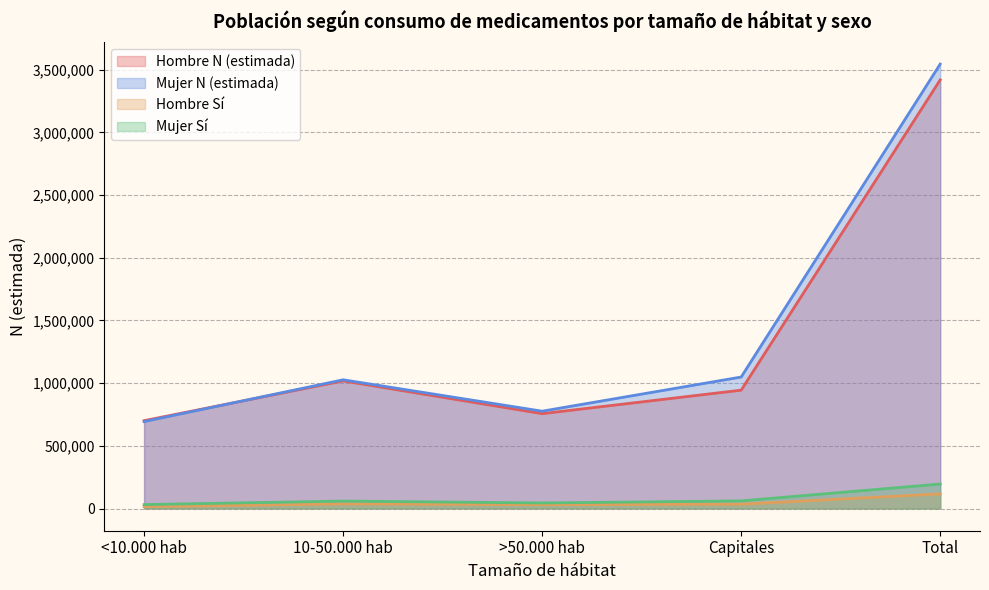

What is the spread (max minus min) of values at Total?

3428476